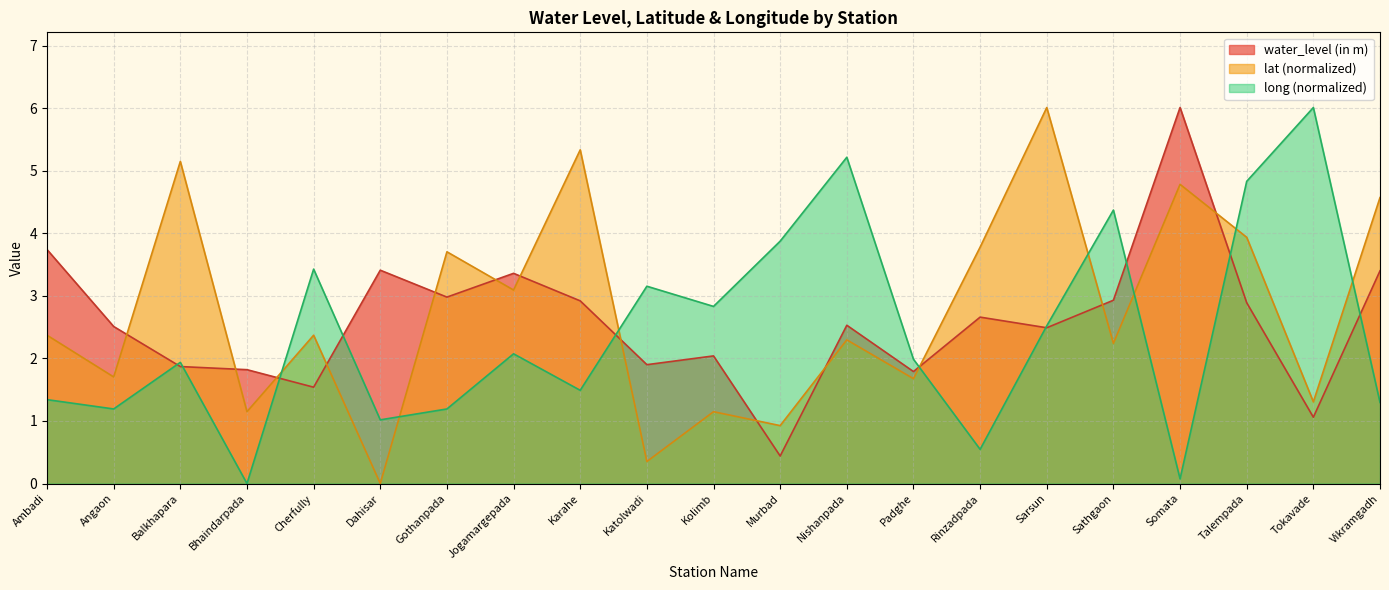

Reading right to left, transcribe all the data shown in this chart.

water_level (in m): Vikramgadh=3.4	Tokavade=1.1	Talempada=2.9	Somata=6.0	Sathgaon=2.9	Sarsun=2.5	Rinzadpada=2.7	Padghe=1.8	Nishanpada=2.5	Murbad=0.4	Kolimb=2.0	Katolwadi=1.9	Karahe=2.9	Jogamargepada=3.4	Gothanpada=3.0	Dahisar=3.4	Cherfully=1.5	Bhaindarpada=1.8	Balkhapara=1.9	Angaon=2.5	Ambadi=3.7
lat: Vikramgadh=4.6	Tokavade=1.3	Talempada=3.9	Somata=4.8	Sathgaon=2.2	Sarsun=6.0	Rinzadpada=3.8	Padghe=1.7	Nishanpada=2.3	Murbad=0.9	Kolimb=1.1	Katolwadi=0.4	Karahe=5.3	Jogamargepada=3.1	Gothanpada=3.7	Dahisar=0.0	Cherfully=2.4	Bhaindarpada=1.1	Balkhapara=5.1	Angaon=1.7	Ambadi=2.4
long: Vikramgadh=1.3	Tokavade=6.0	Talempada=4.8	Somata=0.1	Sathgaon=4.4	Sarsun=2.5	Rinzadpada=0.5	Padghe=2.0	Nishanpada=5.2	Murbad=3.9	Kolimb=2.8	Katolwadi=3.2	Karahe=1.5	Jogamargepada=2.1	Gothanpada=1.2	Dahisar=1.0	Cherfully=3.4	Bhaindarpada=0.0	Balkhapara=1.9	Angaon=1.2	Ambadi=1.3